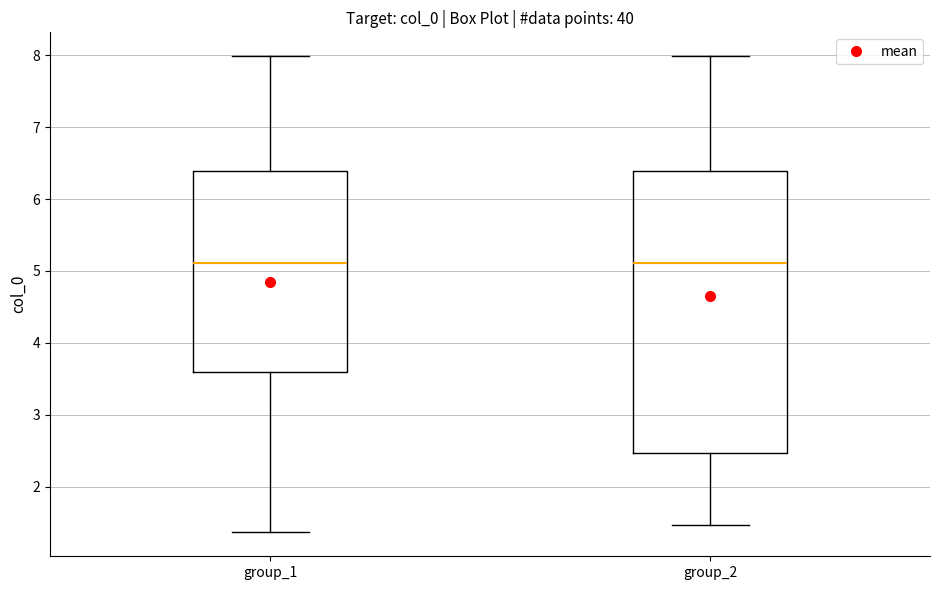

Where does the upper whisker of the box for group_2 end on the y-axis? The values are not printed on the chart, so give them approximately, as read against the axis.

8.0